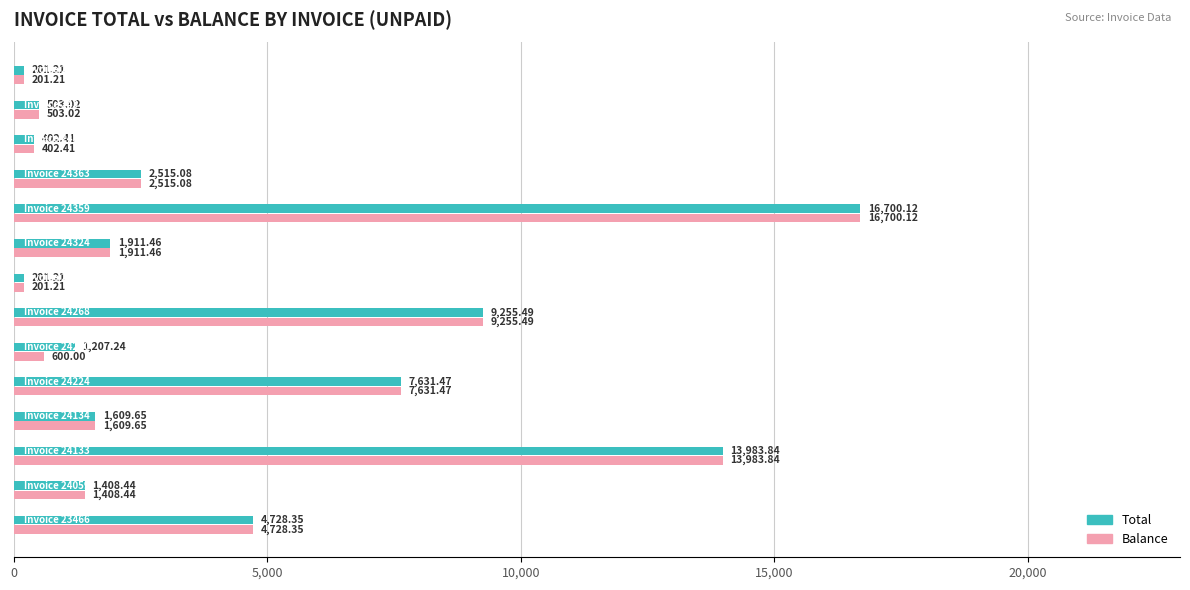

Rank the series by their average value, from highest to lowest.

Total, Balance